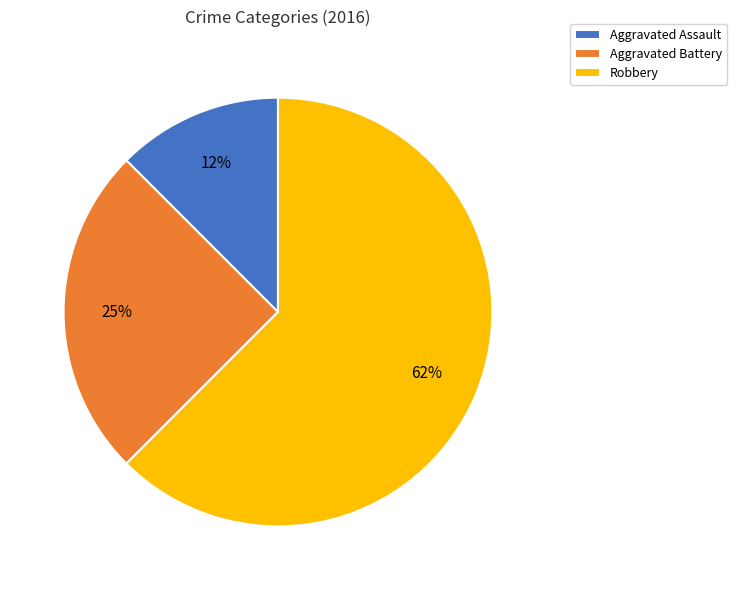

Which has a higher value, Aggravated Assault or Robbery?

Robbery